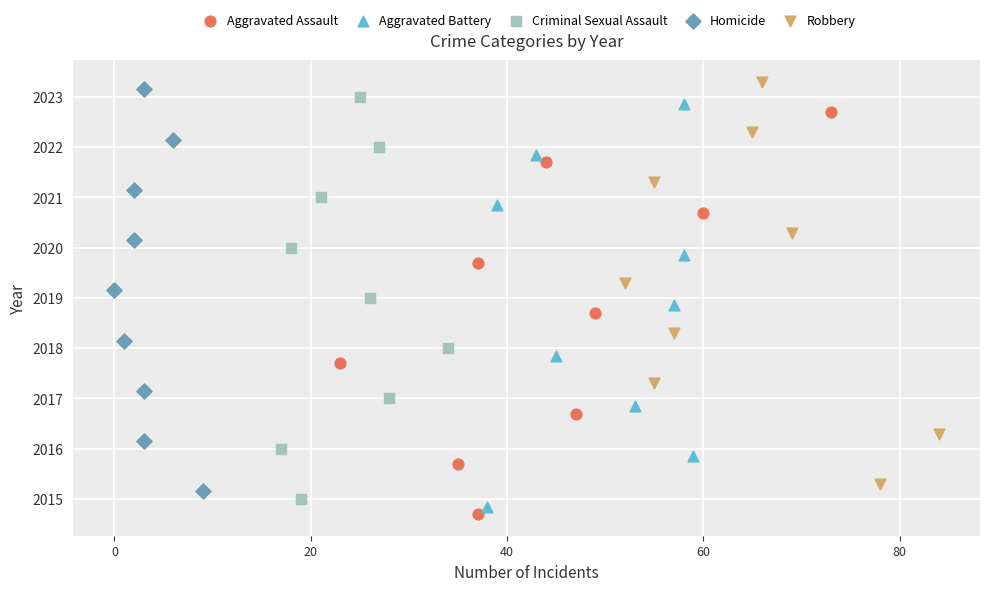

Which series has the widest spread of Y values?

Aggravated Assault